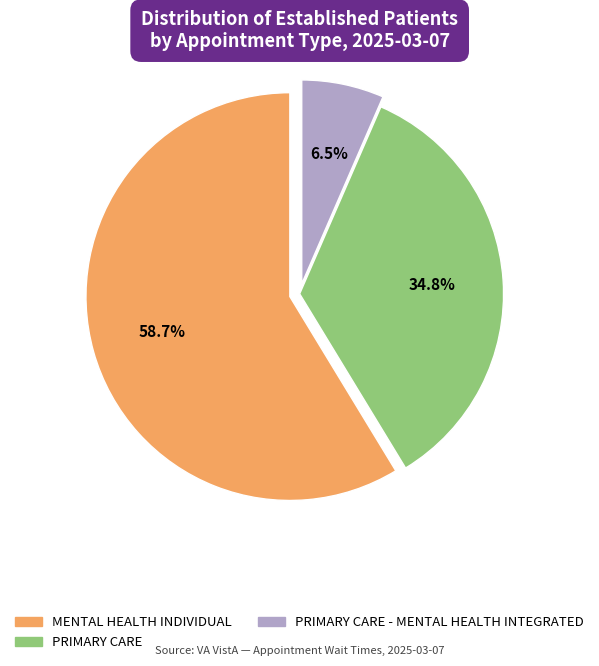

Which slice is the smallest?

PRIMARY CARE - MENTAL HEALTH INTEGRATED